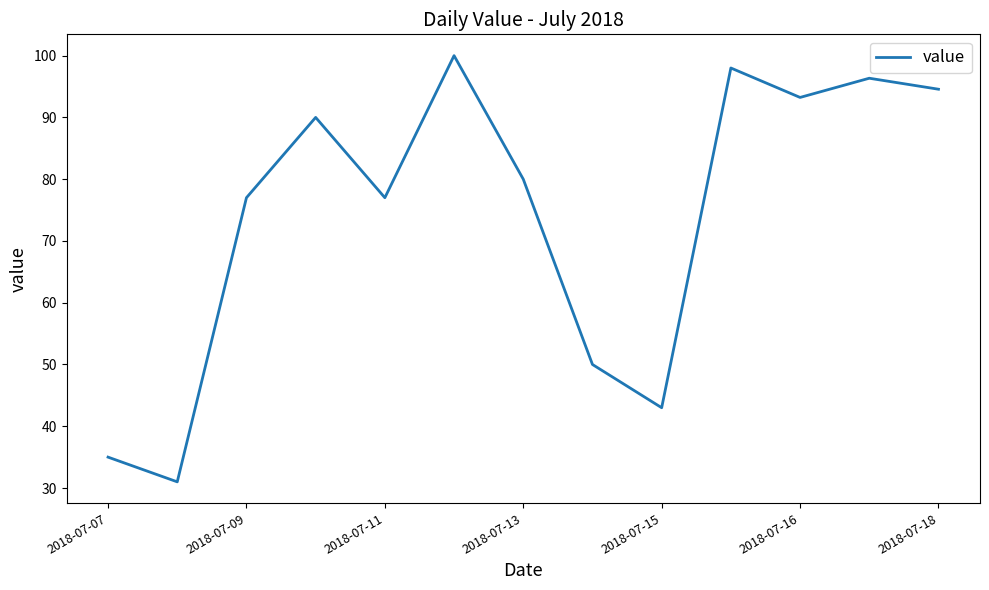

What is the smallest value displayed?

31.0